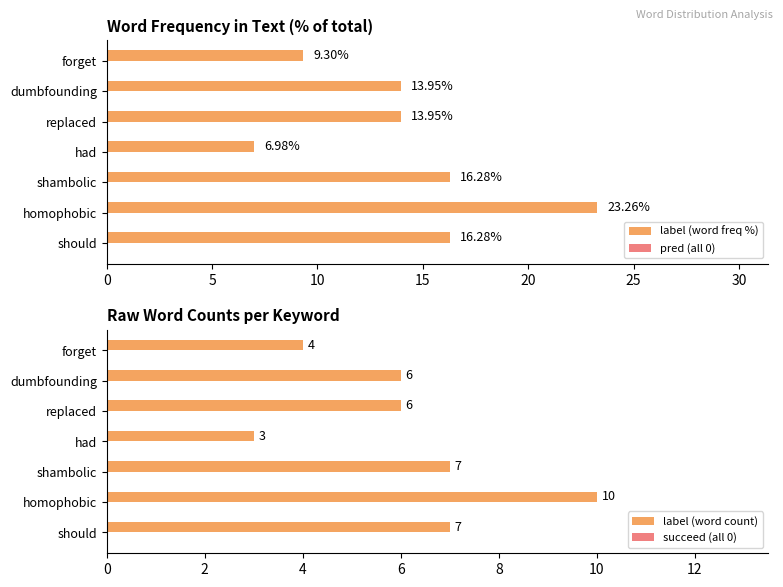

The label (word count) series shows 7 at shambolic. True or false?

True